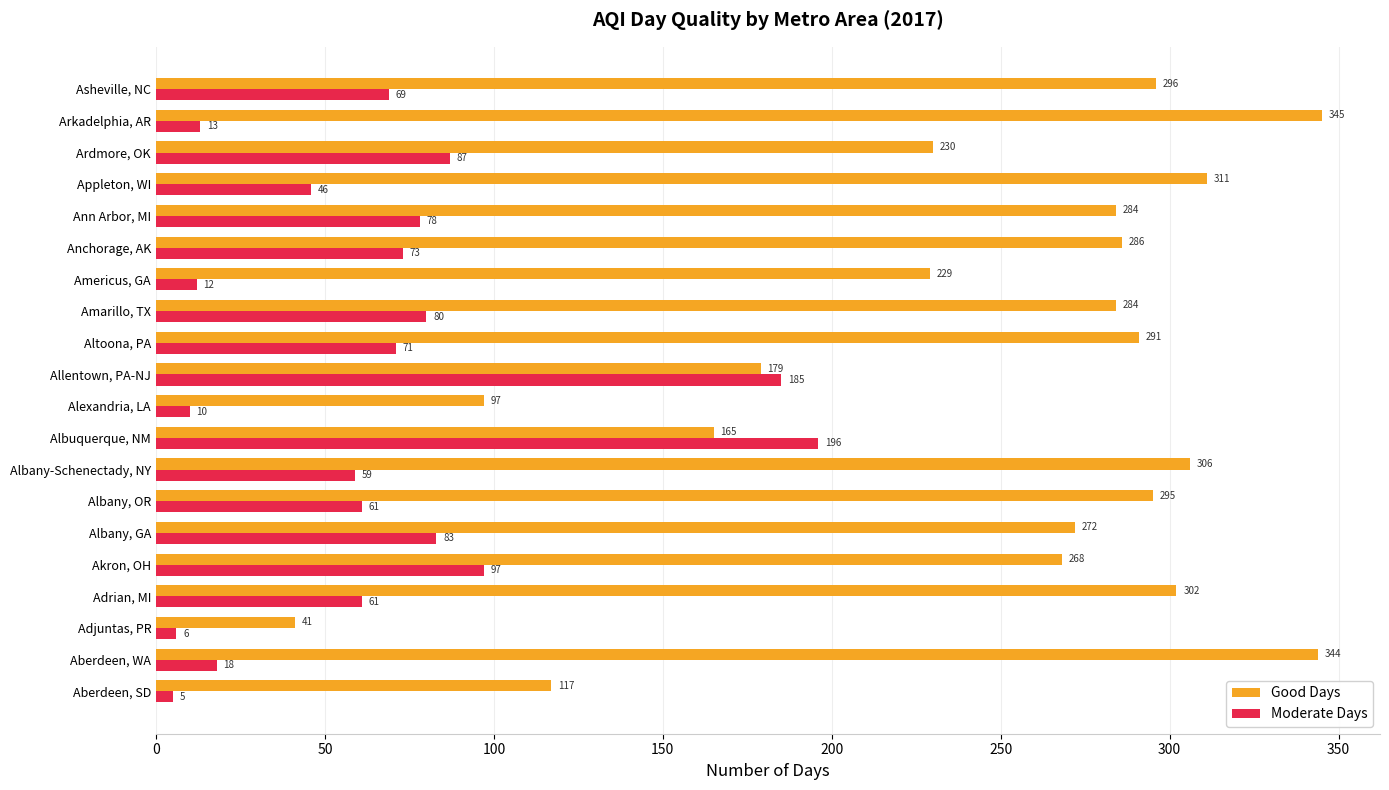

What are all the series names shown in the legend?

Good Days, Moderate Days